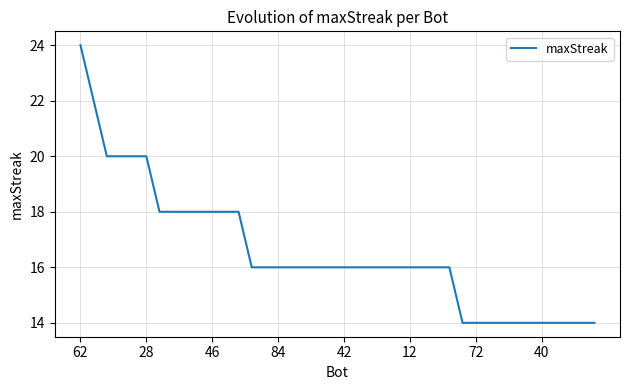

What is the difference between the second highest and minimum values?

8